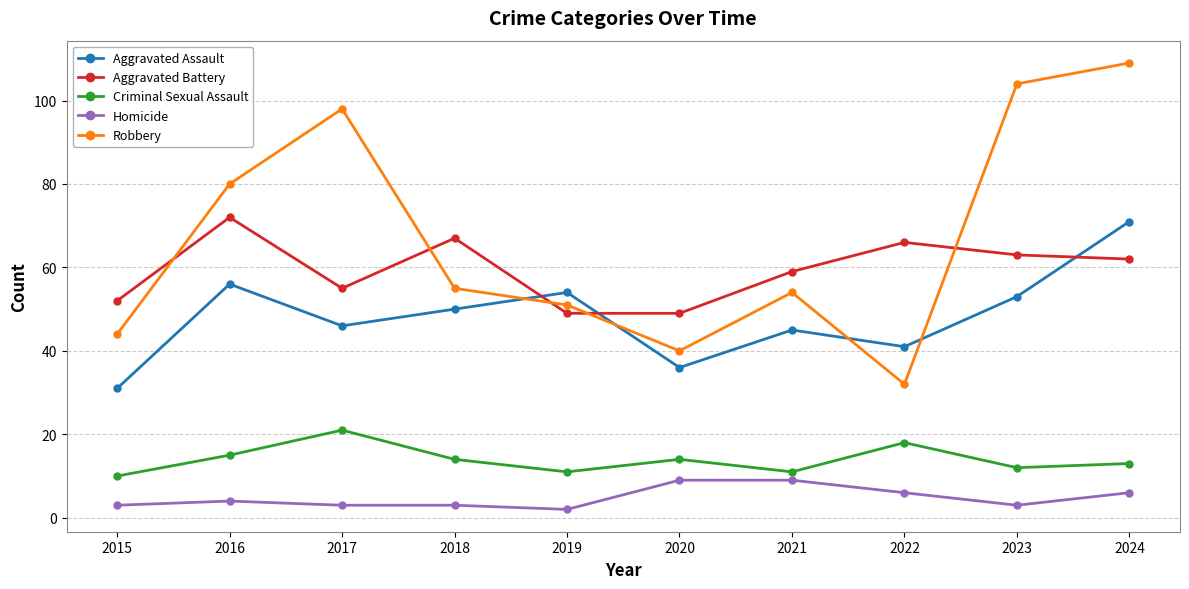

Which category has the highest value across all series?

2024